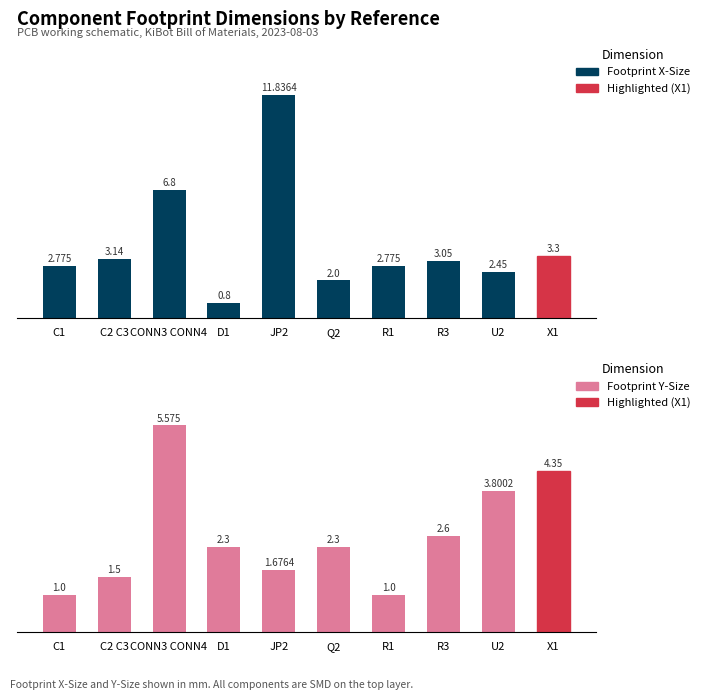

At how many categories does at least one series exceed 3?

6